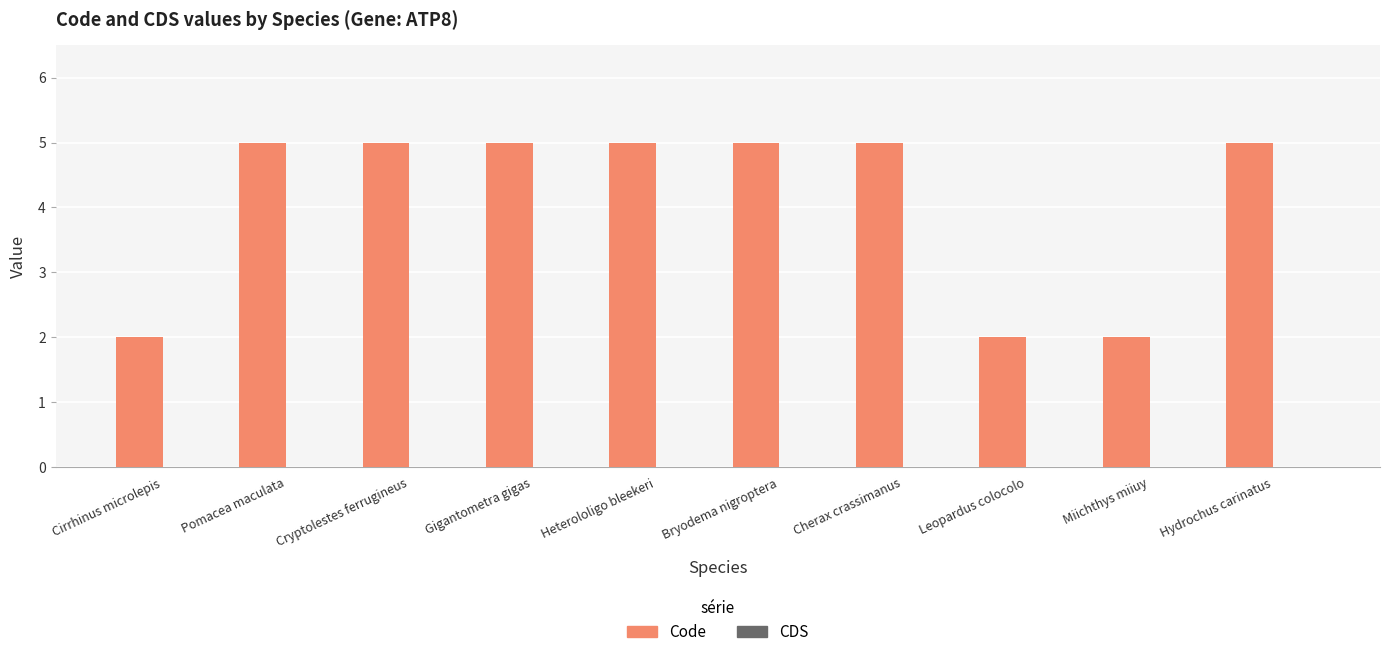

True or false: the data shows 9 at Bryodema nigroptera.

False